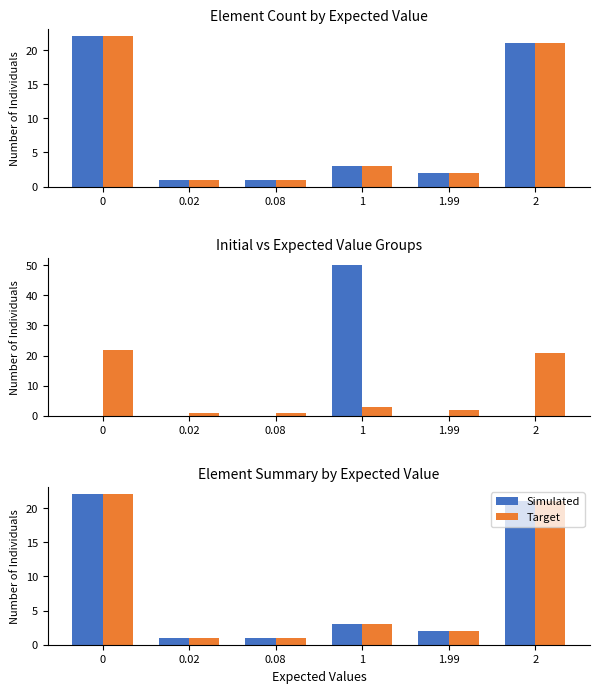

Where is Target nearest to the value 11?

1